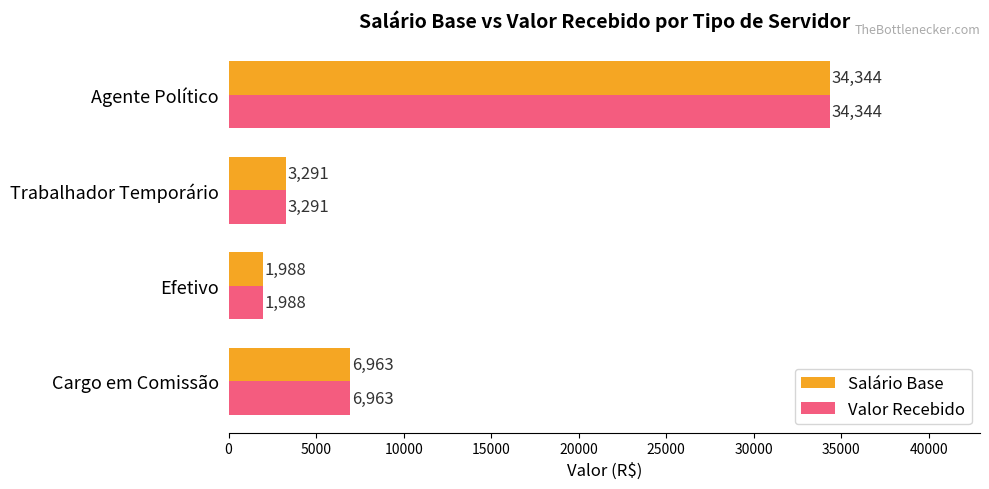

List the labels in order of Valor Recebido value, smallest first.

Efetivo, Trabalhador Temporário, Cargo em Comissão, Agente Político